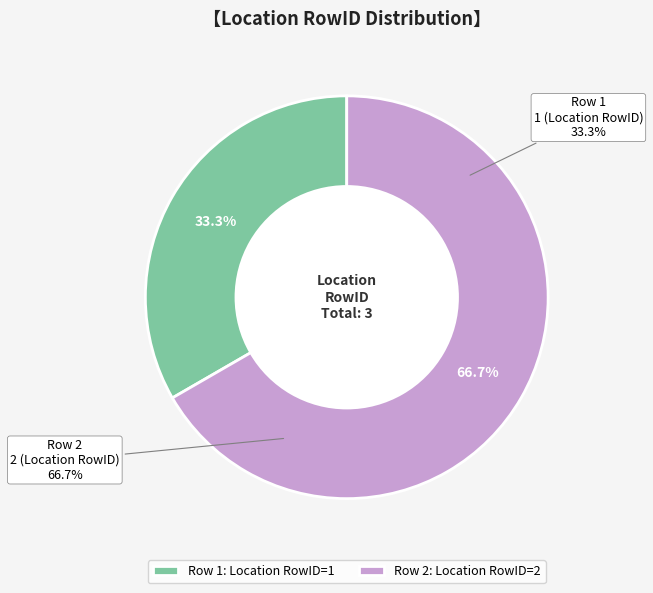

To the nearest percent, what percentage of the pie is Row 1?

33%